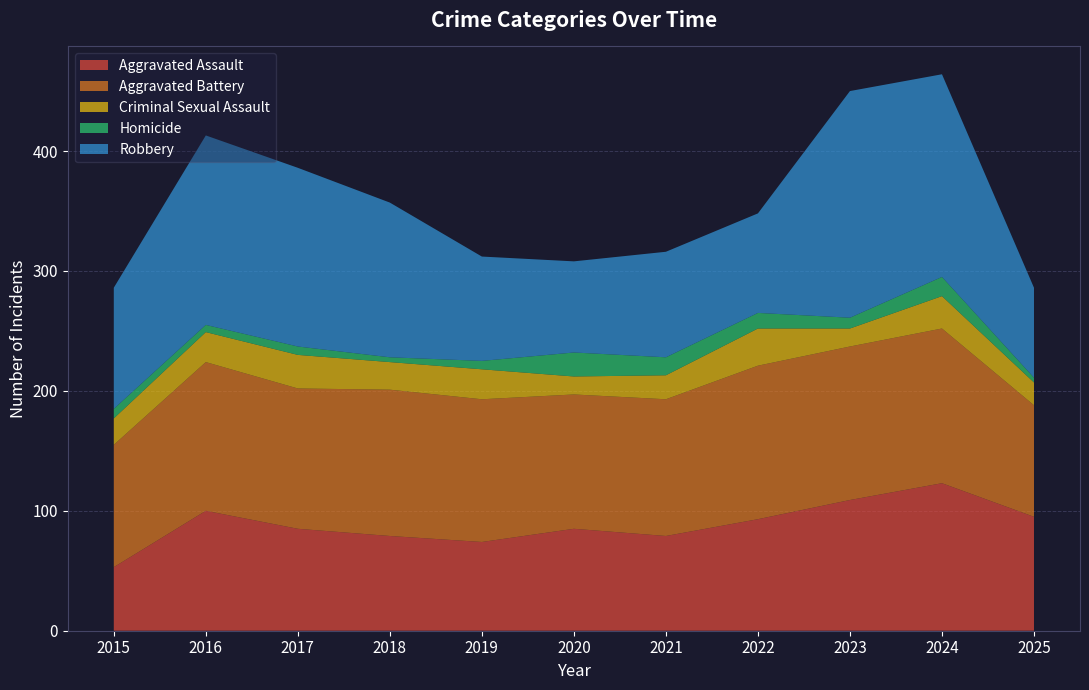

Reading right to left, what are all the values shown in this chart?

Aggravated Assault: 95	123	109	93	79	85	74	79	85	100	53
Aggravated Battery: 93	129	128	128	114	112	119	122	117	124	102
Criminal Sexual Assault: 19	27	15	31	20	15	25	23	28	25	22
Homicide: 4	16	9	13	15	20	7	4	7	6	8
Robbery: 75	169	189	83	88	76	87	129	149	158	101